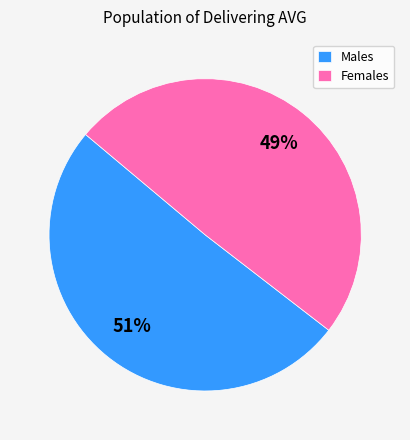

Is it true that Females is 41% of the pie?

False